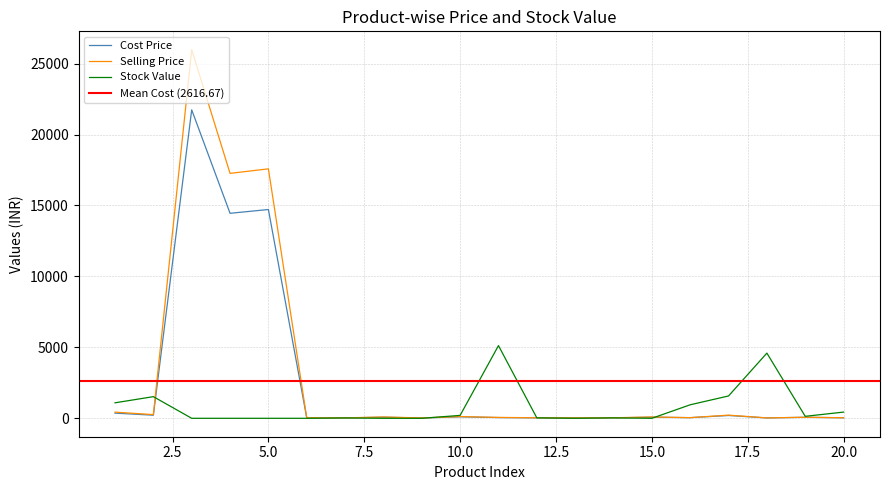

How many data points does each series have?

20